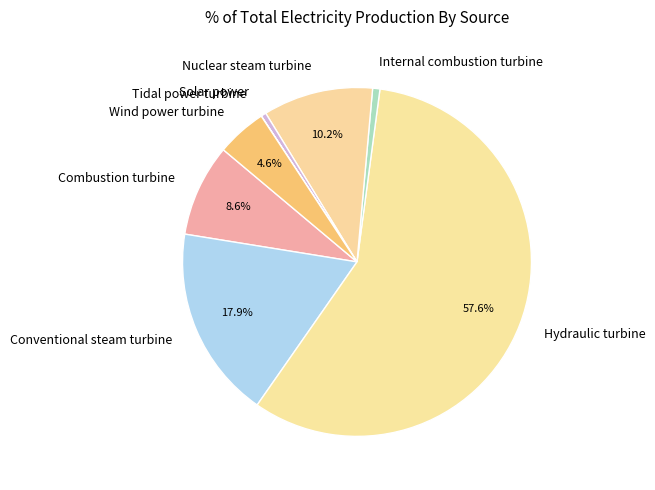

Is it true that Combustion turbine is 16% of the pie?

False